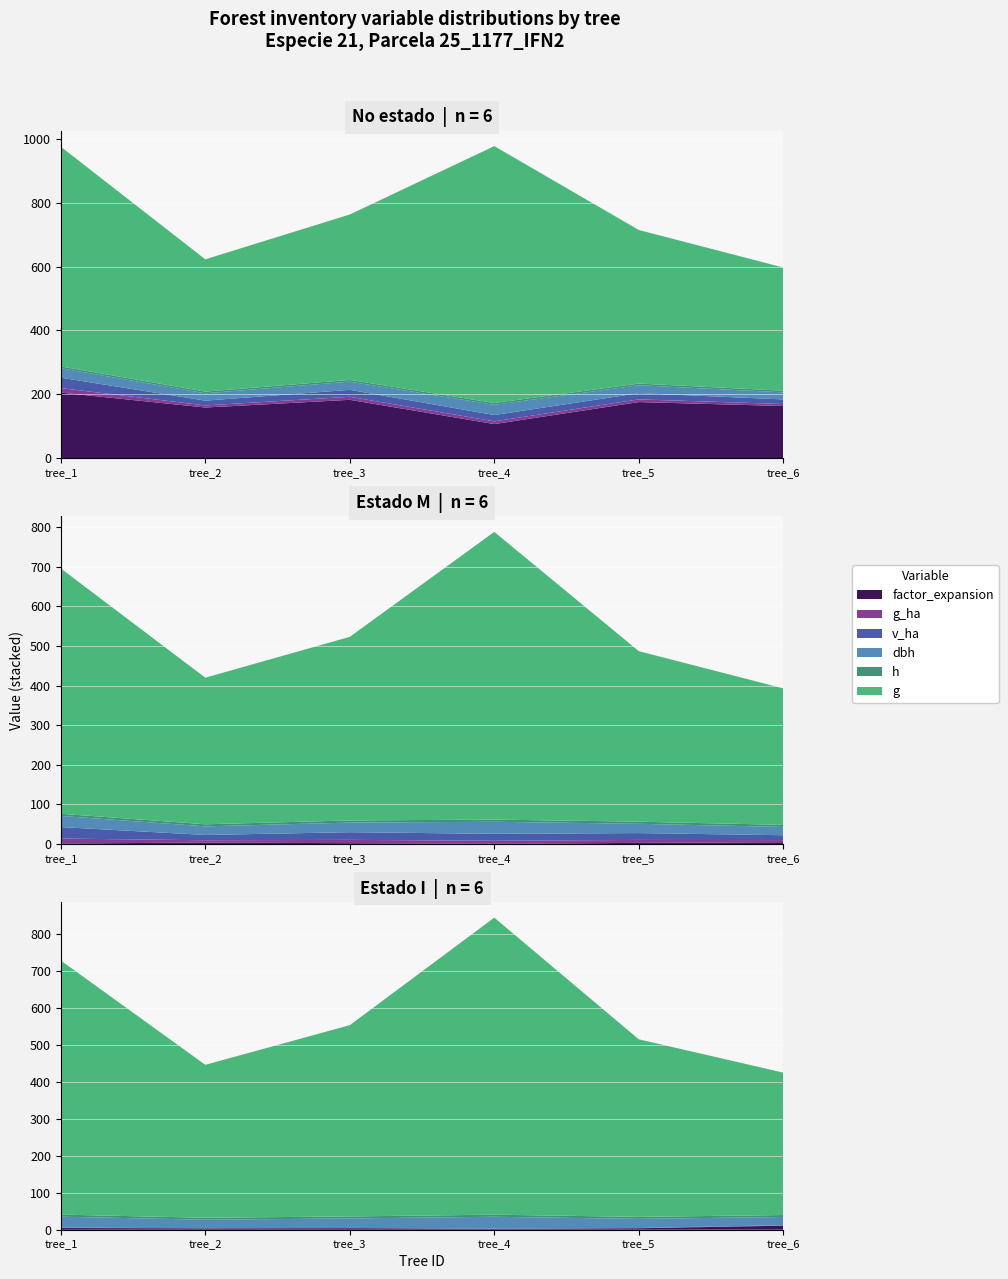

Reading left to right, what are all the values shown in this chart?

factor_expansion: 205.3	158.7	182.8	106.8	175.7	163.4
g_ha: 14.1	6.6	9.5	8.6	8.4	6.3
v_ha: 32.6	15.0	21.8	19.8	19.4	14.3
dbh: 29.6	23.0	25.7	32.0	24.7	22.2
h: 5.5	5.3	5.4	5.6	5.4	5.2
g: 687.8	414.1	517.8	804.1	480.7	385.5